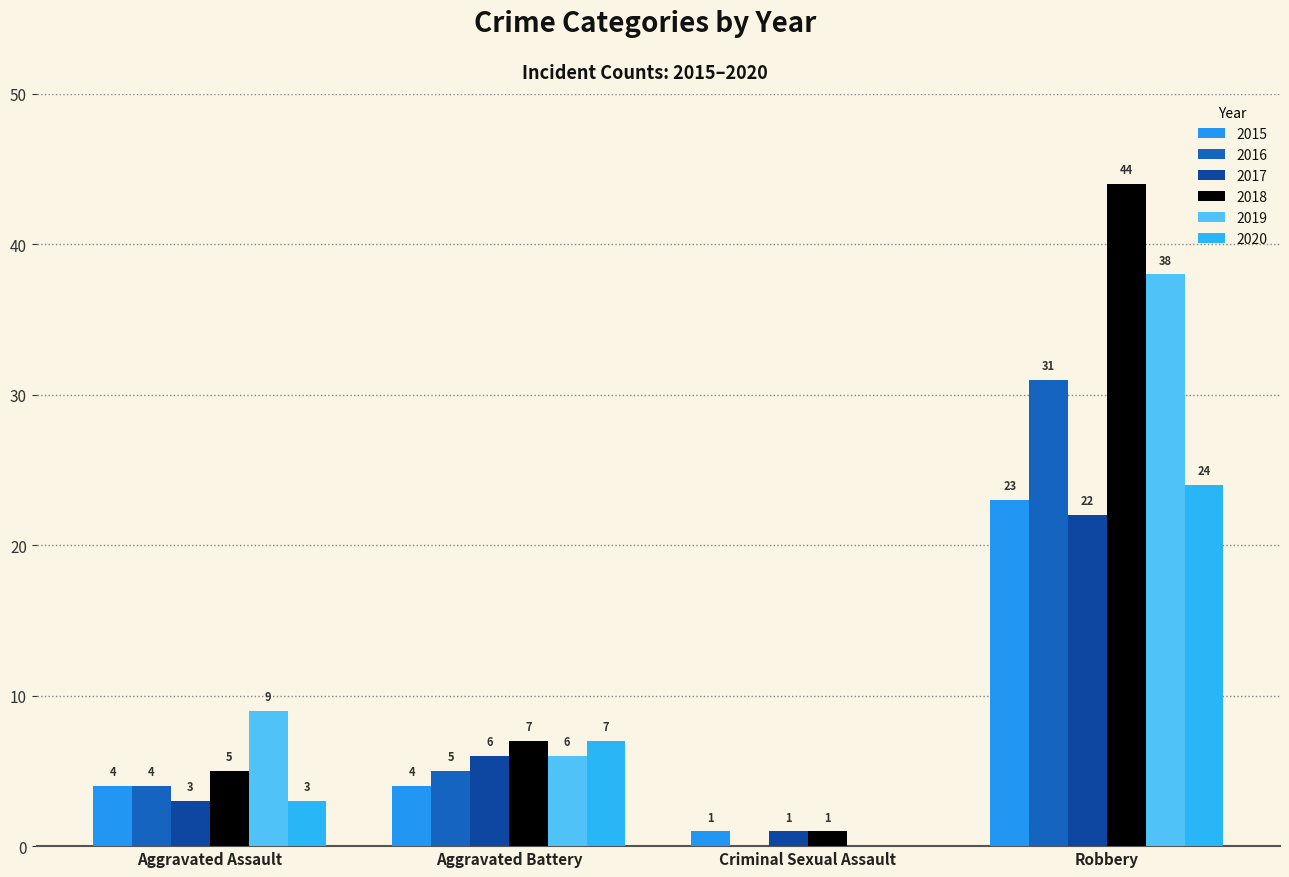

How many groups of bars are there?

4